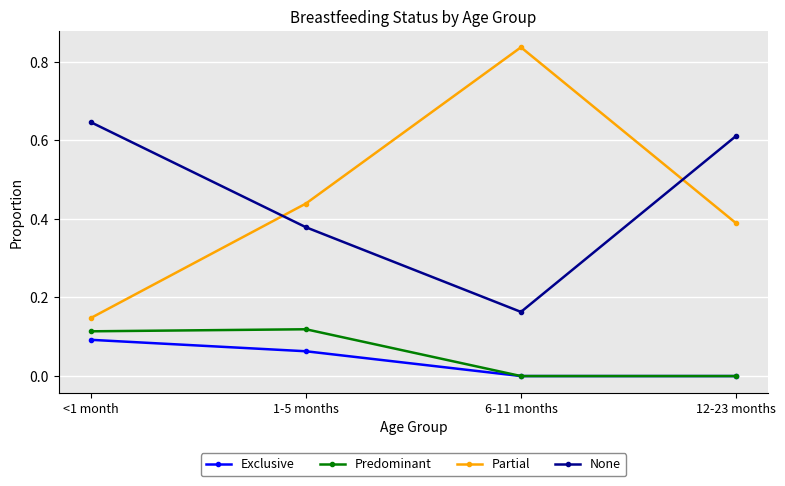

Between <1 month and 6-11 months, which series saw the biggest shift?

Partial